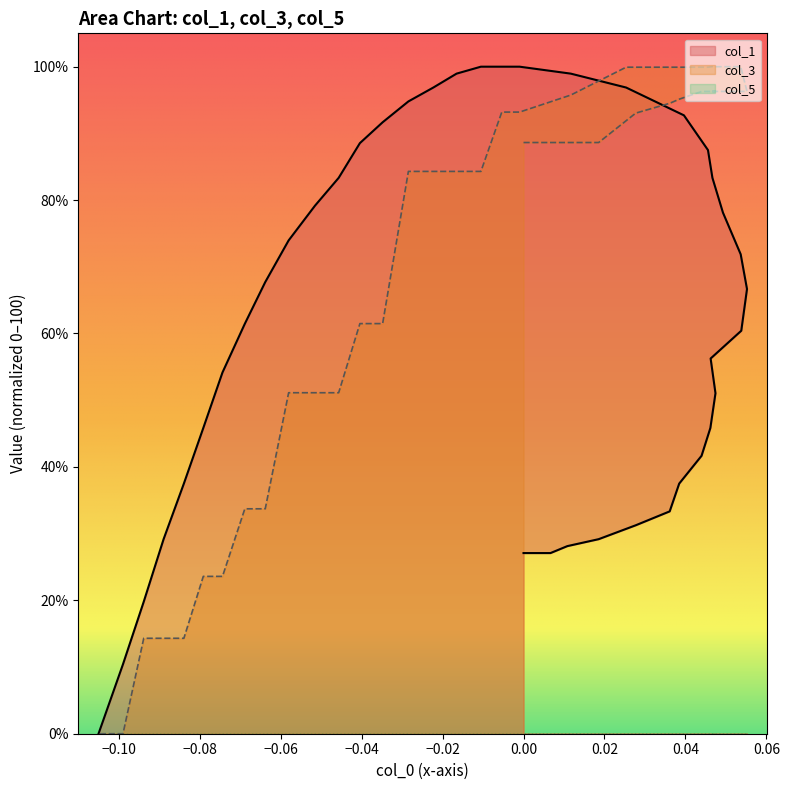

Which series has the largest total across all categories?

col_3